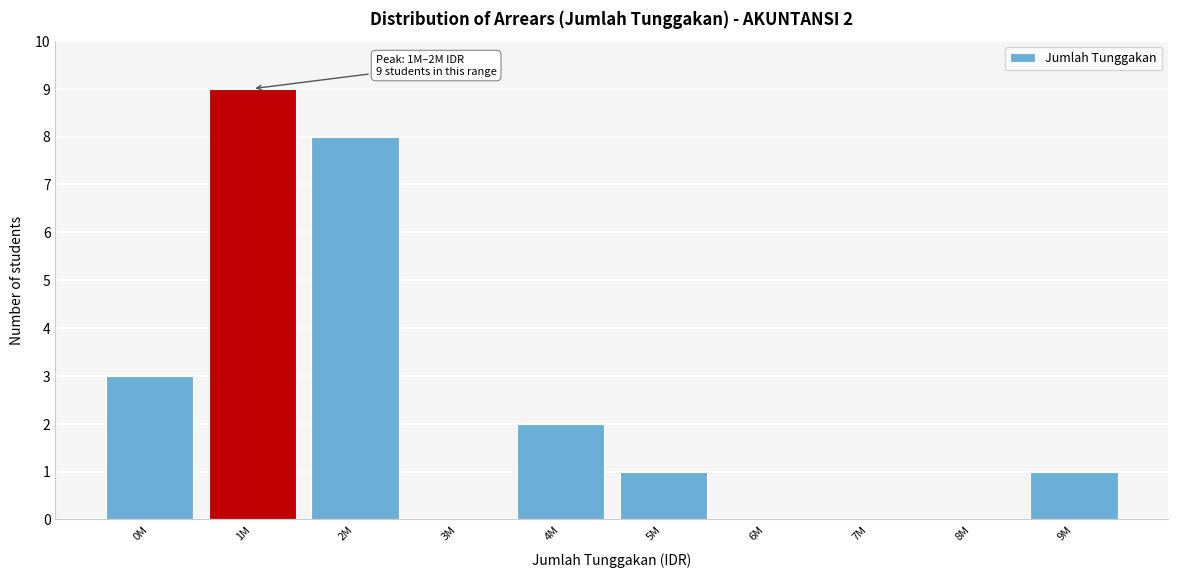

Reading left to right, transcribe all the data shown in this chart.

0M=3	1M=9	2M=8	3M=0	4M=2	5M=1	6M=0	7M=0	8M=0	9M=1